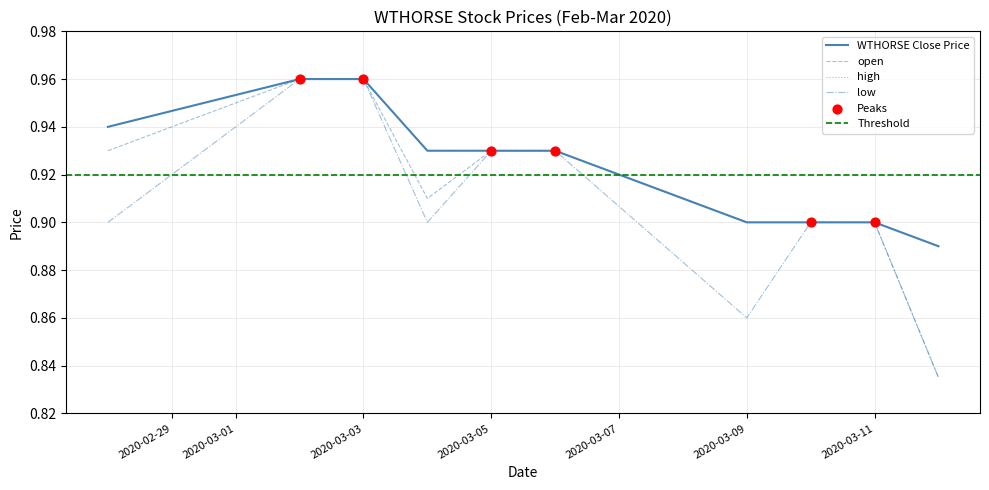

Which series reaches the minimum Y coordinate?

open